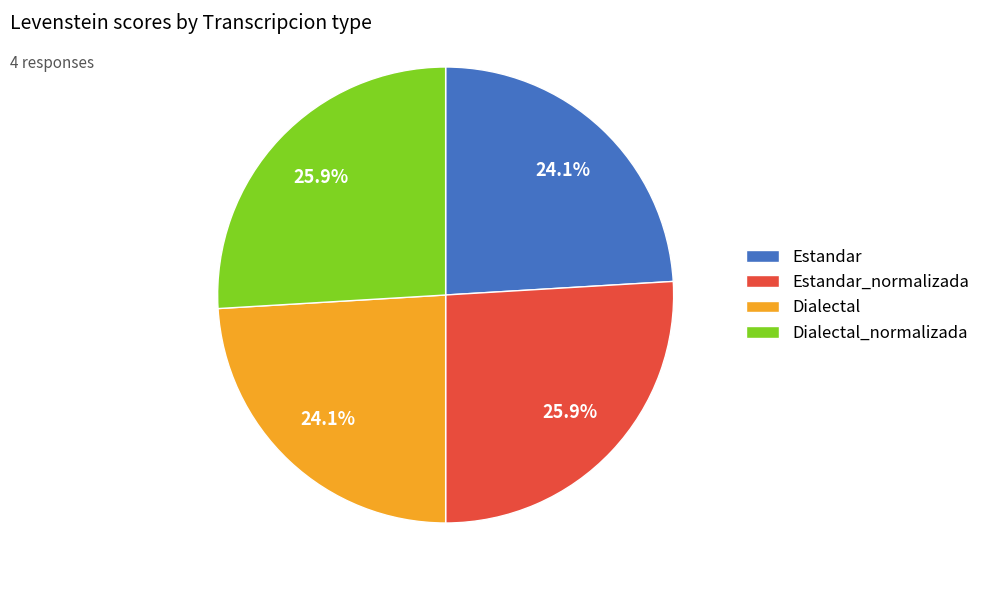

Between Dialectal and Dialectal_normalizada, which is larger?

Dialectal_normalizada